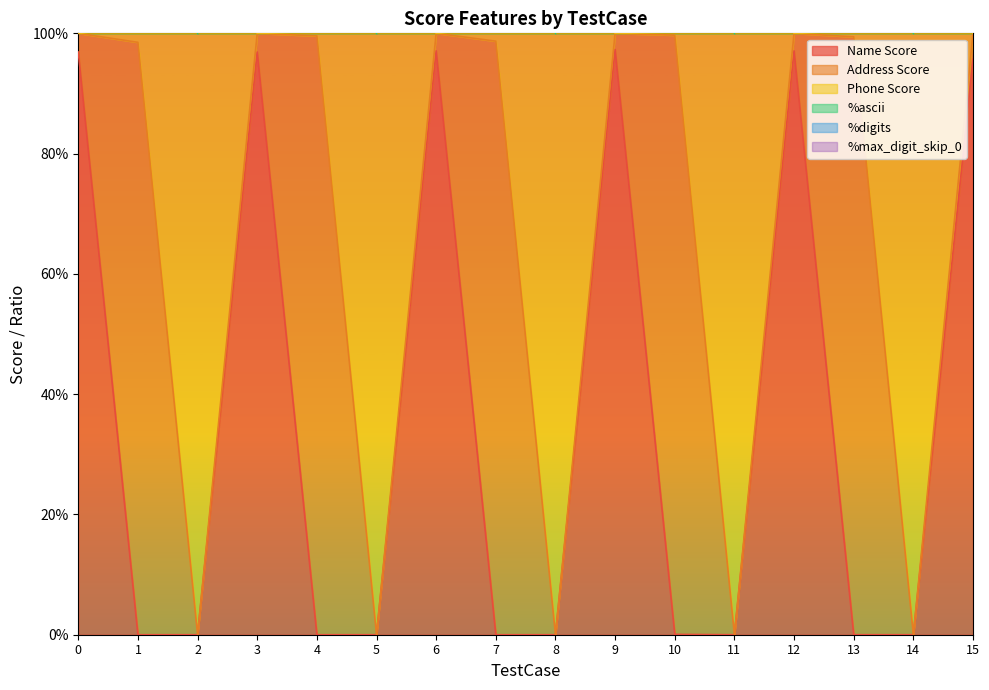

True or false: Name Score has more than 2 interior local peaks.

True